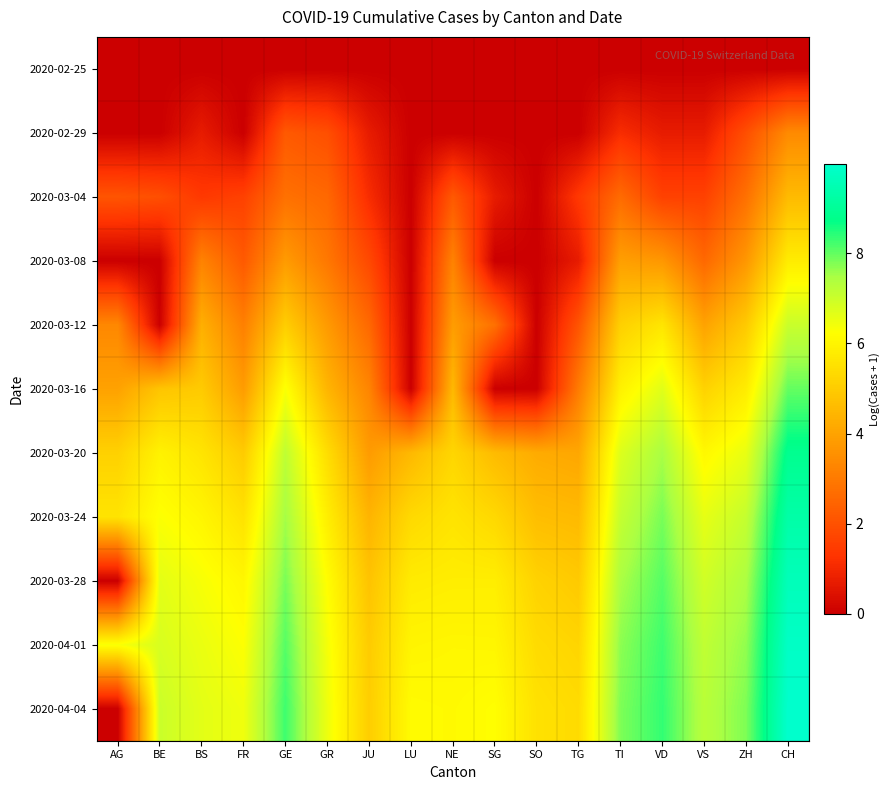

At how many categories does at least one series exceed 4?

17